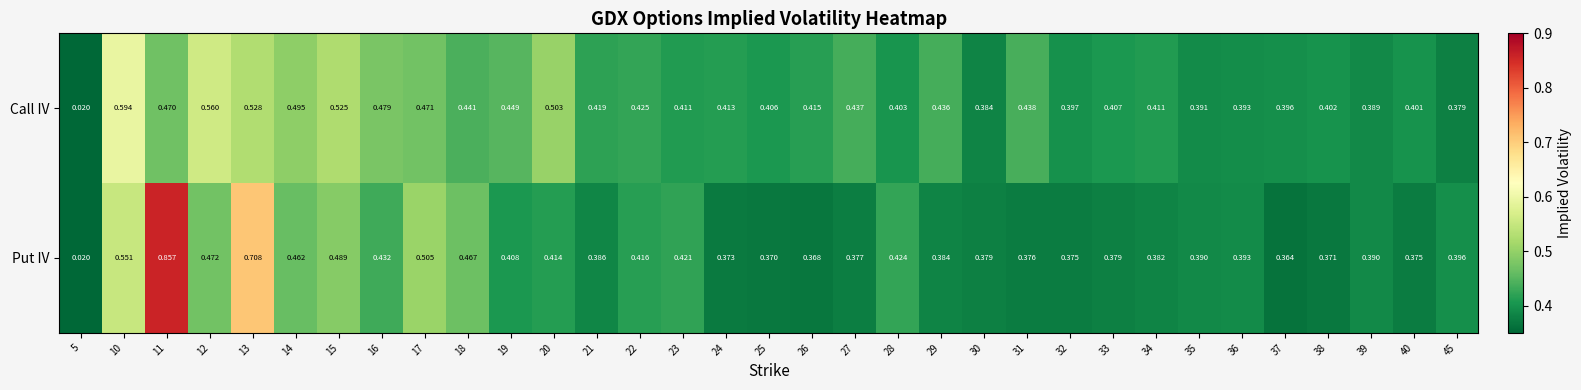

Is the value of Call IV at 12 greater than the value of Put IV at 10?

Yes